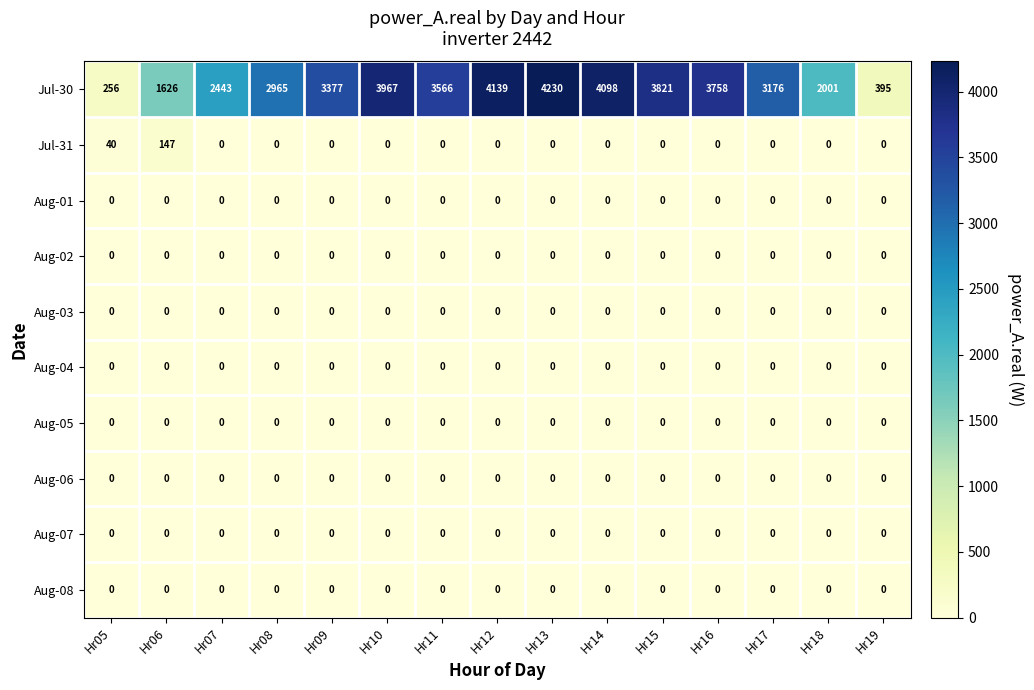

True or false: Aug-07 has a value of 0 at Hr16.

True